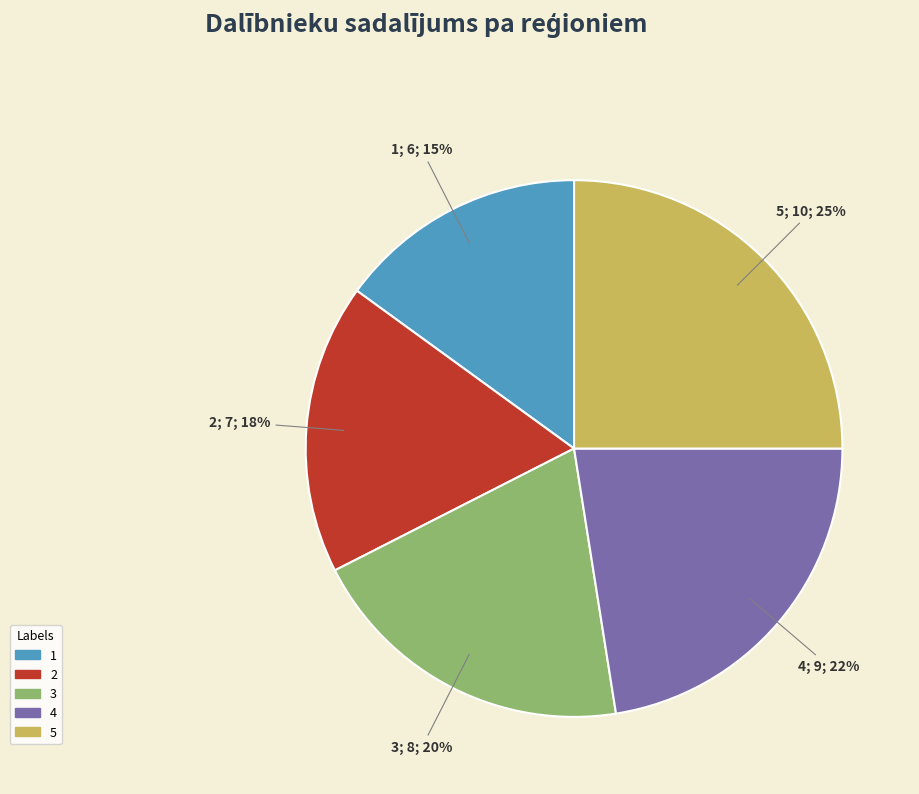

Is there any slice that represents more than half of the pie?

No